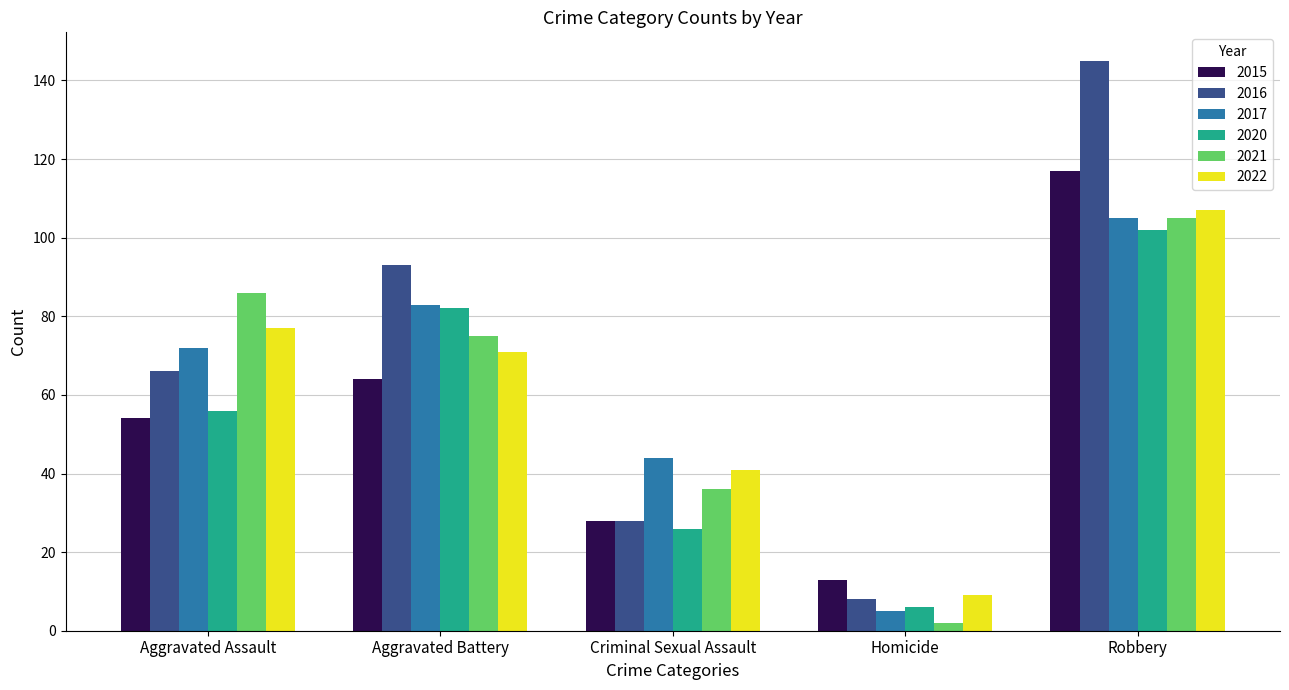

What is the highest value of the 2021 series?

105